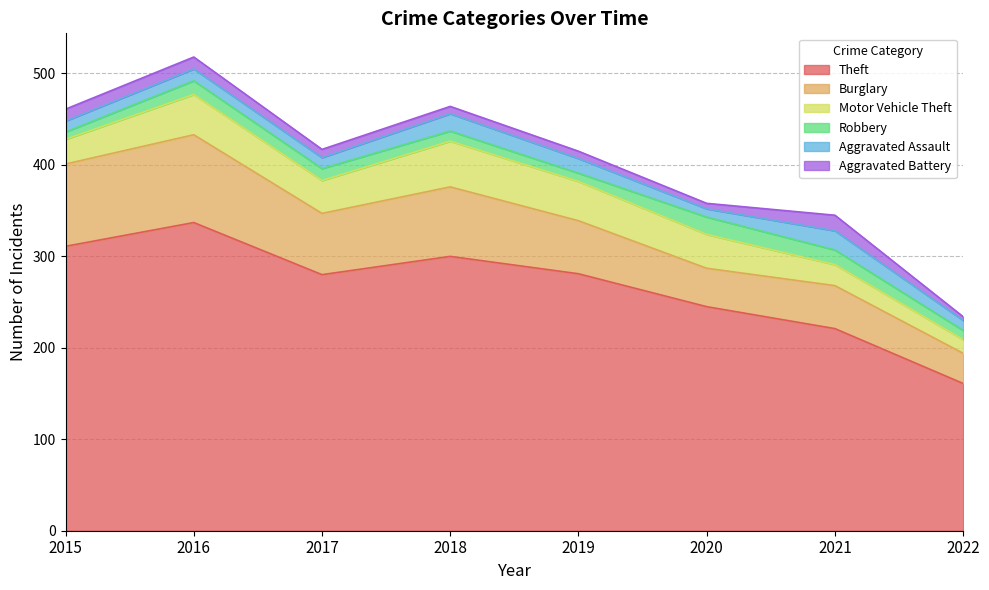

How many series are shown in this chart?

6